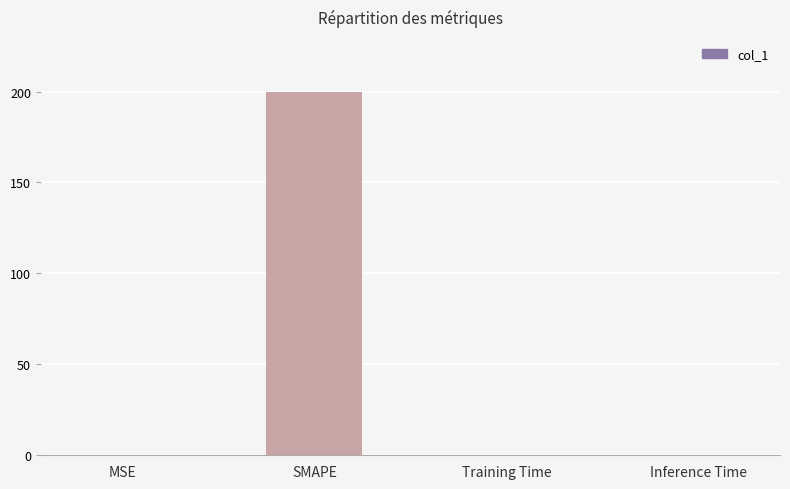

What is the difference between the values at MSE and SMAPE?

199.7